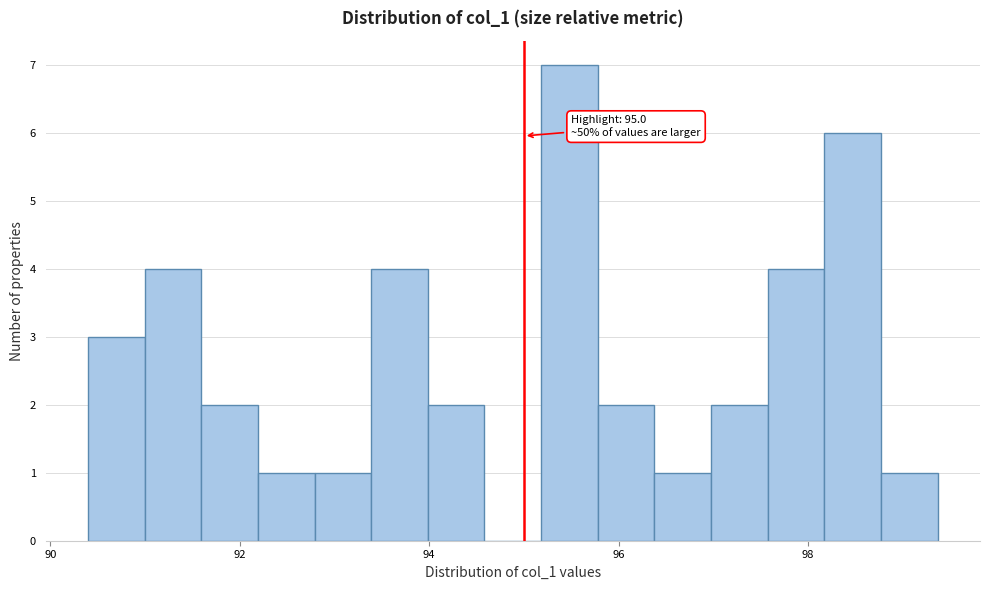

Read against the x-axis, roughly where is the centre of the tallest bar?

95.4